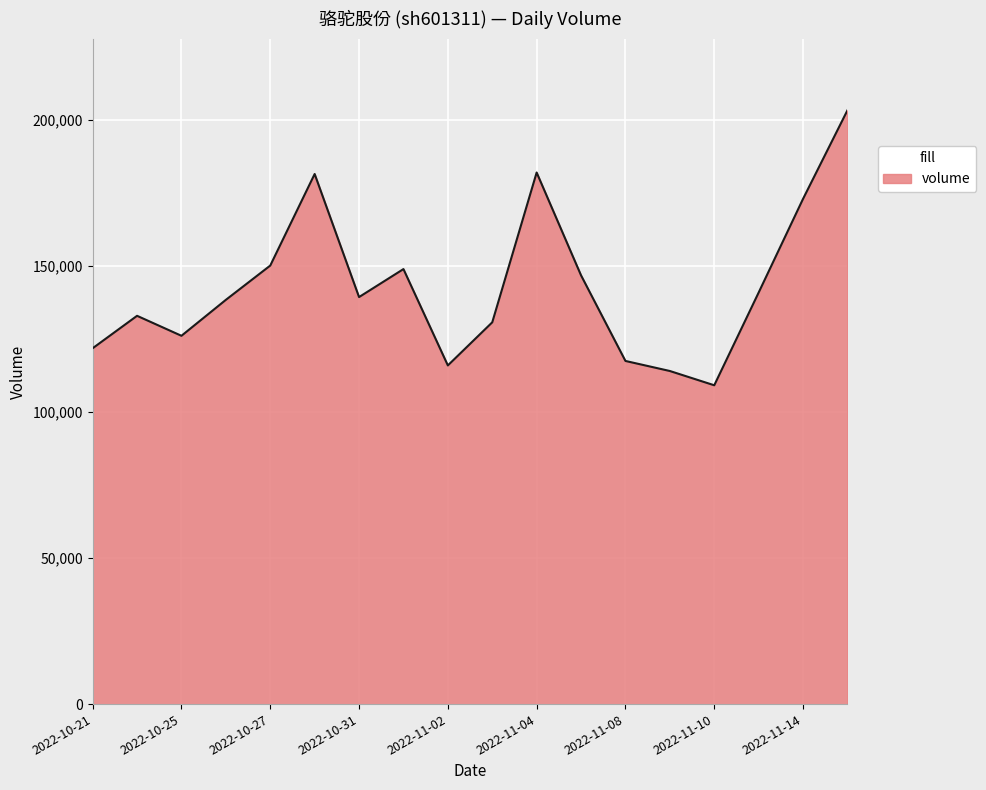

What is the maximum value shown in the chart?

203368